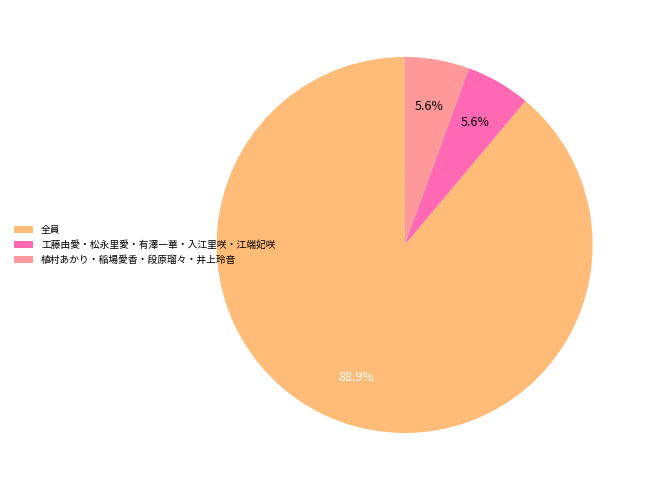

The 植村あかり・稲場愛香・段原瑠々・井上玲音 slice represents 1% of the pie. True or false?

False